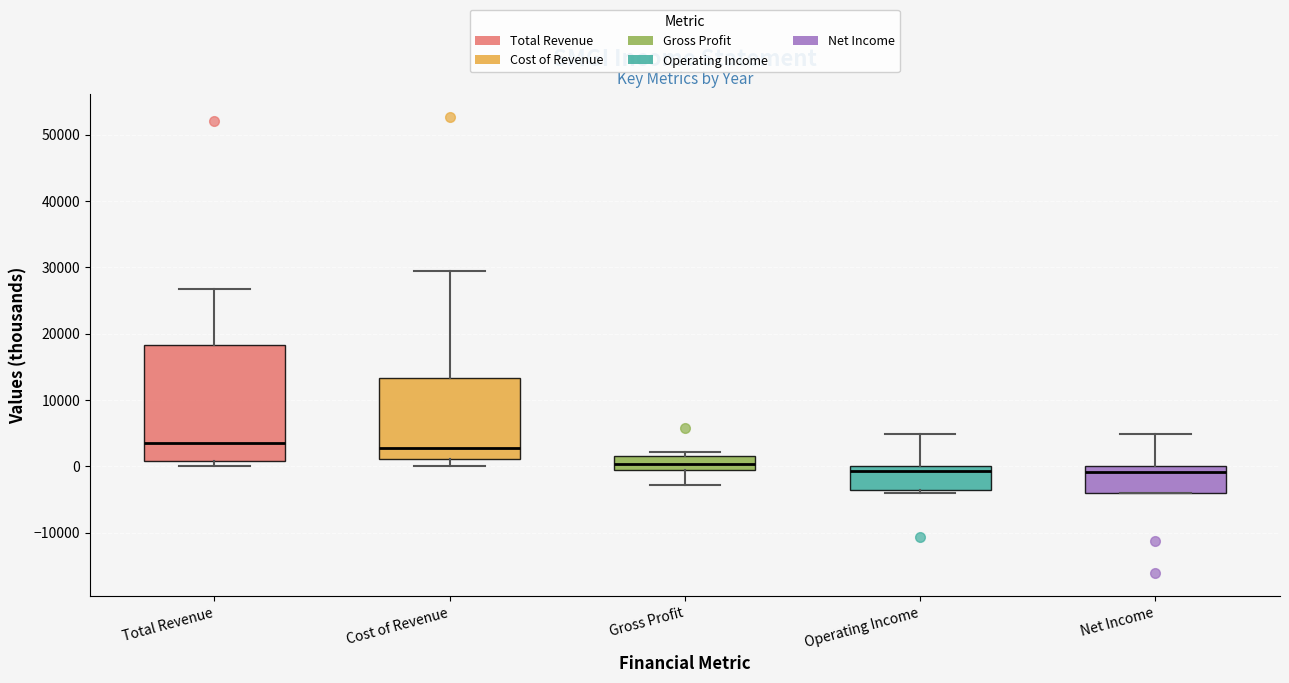

Which box is the tallest, from its lower edge to its upper edge?

Total Revenue